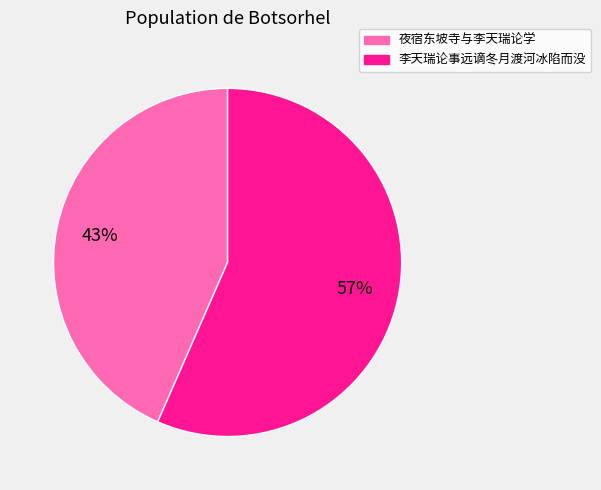

Rank the categories by value from lowest to highest.

夜宿东坡寺与李天瑞论学, 李天瑞论事远谪冬月渡河冰陷而没